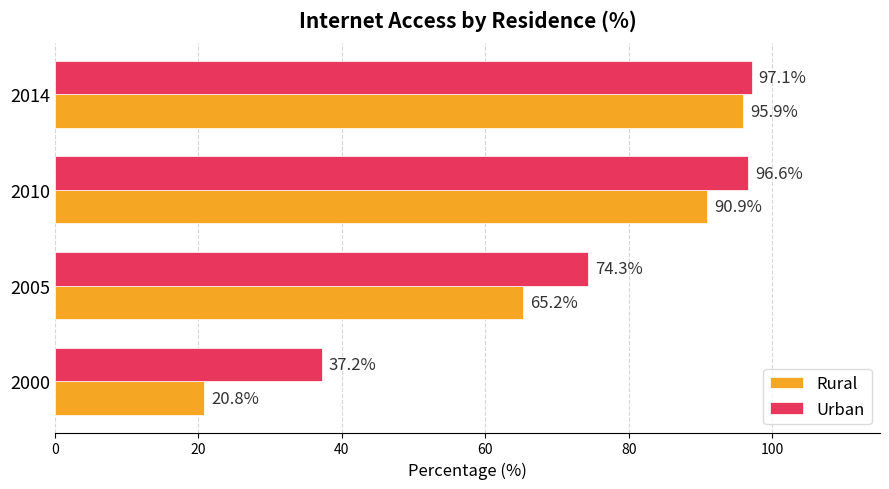

What is the average value of the Rural series?

68.2